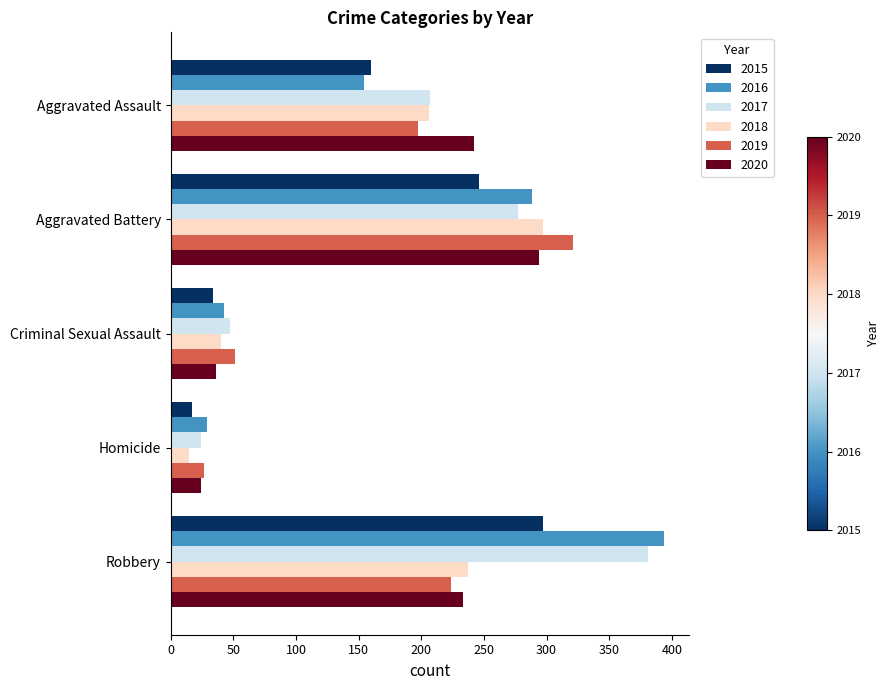

How many values in the 2015 series are below 160?

2